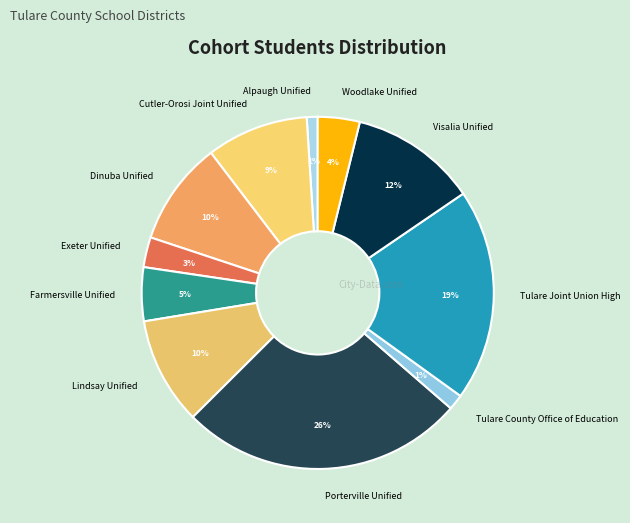

Does Dinuba Unified represent more than half of the total?

No